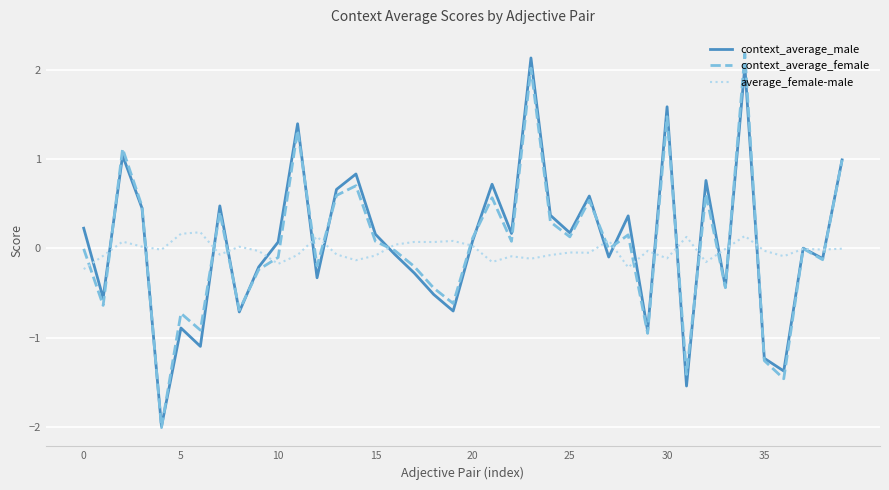

What is the highest value of the context_average_male series?

2.1